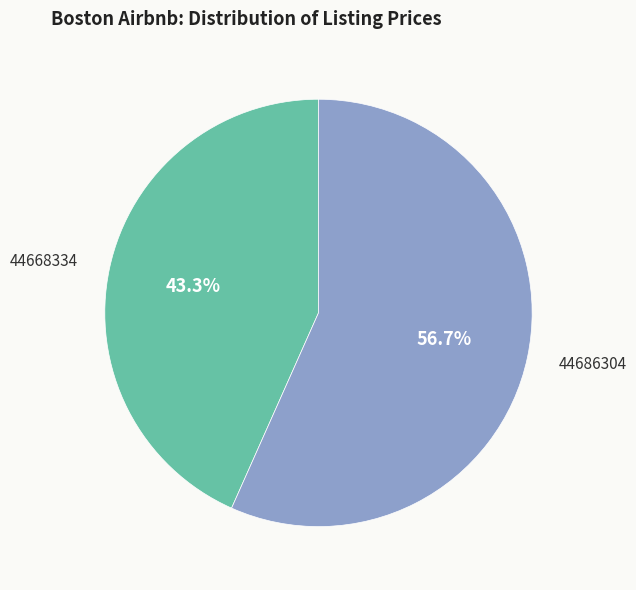

Is there a majority slice in this chart?

Yes